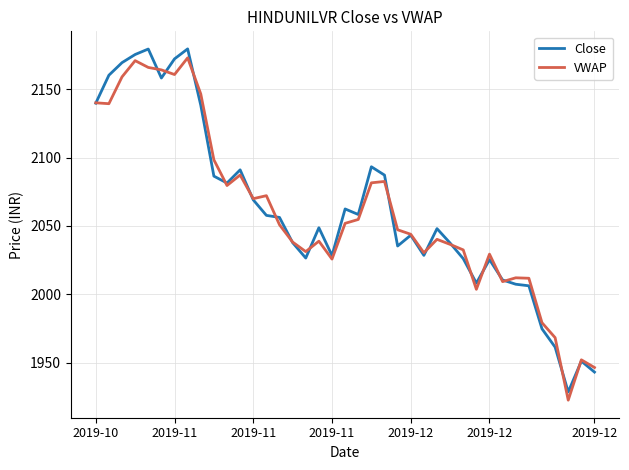

True or false: VWAP has more than 0 points higher than both neighbors.

True